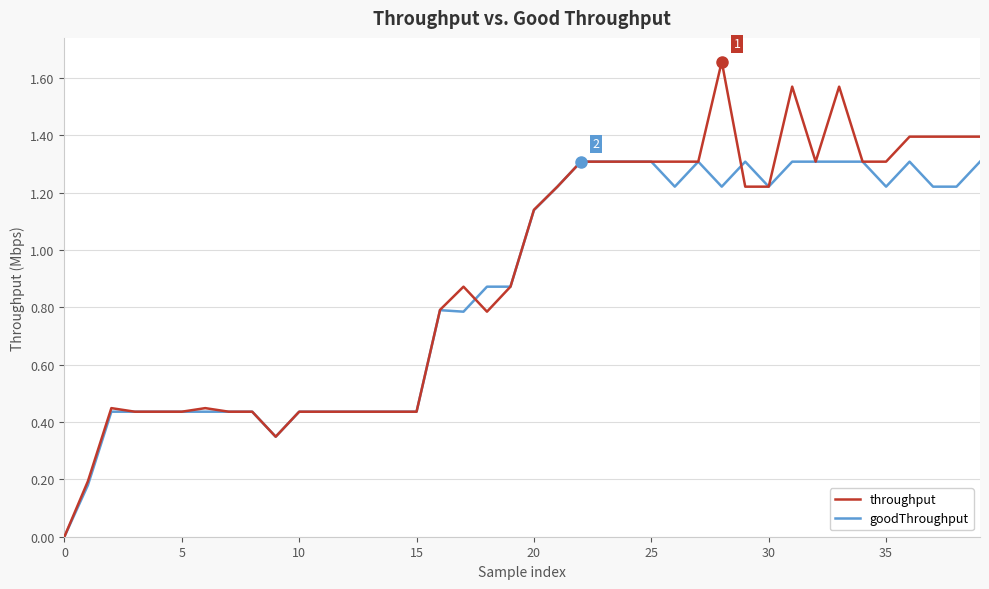

At which category is the sum across all series the highest?

28